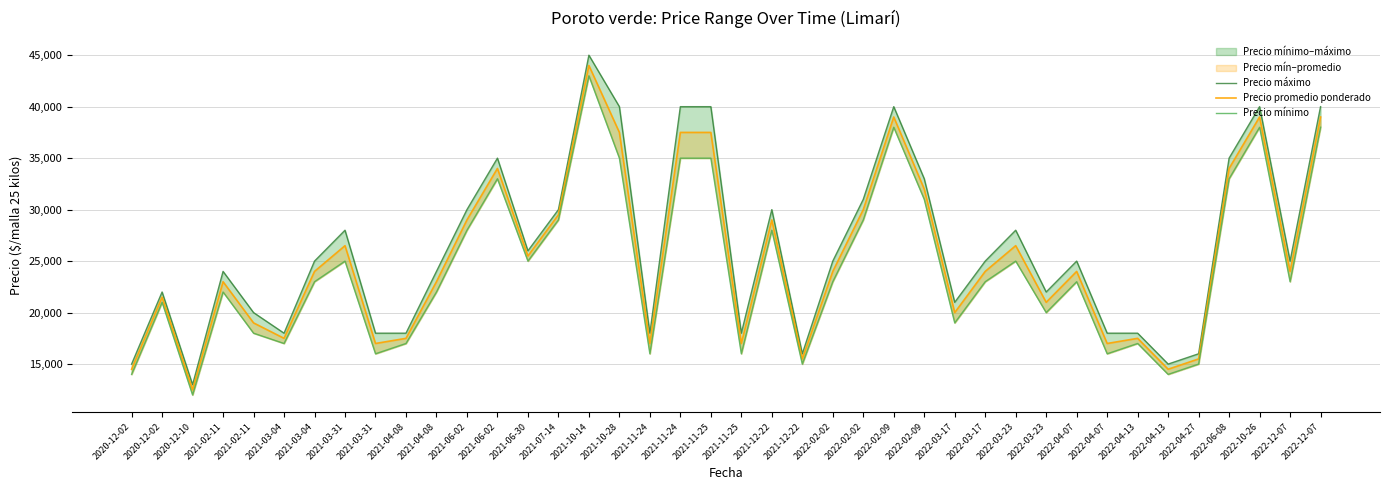

True or false: Precio promedio ponderado and Precio mínimo intersect in this chart.

False